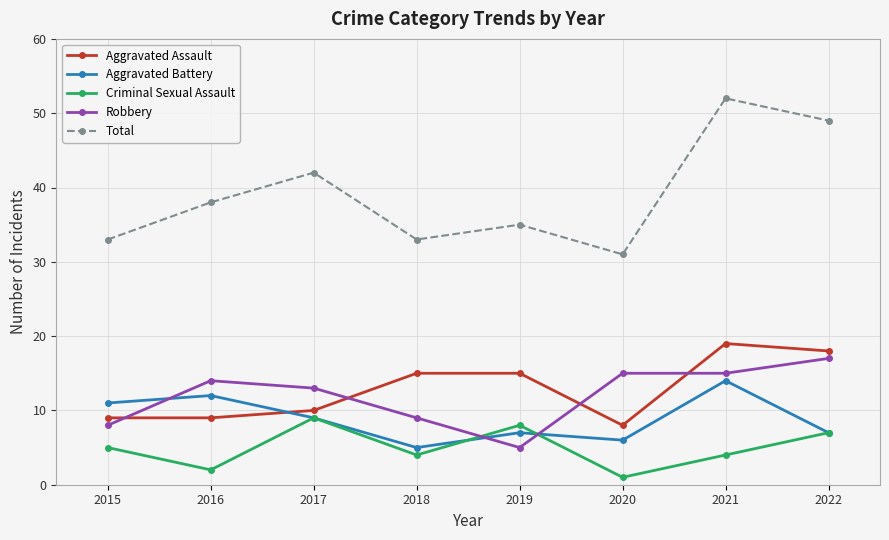

True or false: Total and Aggravated Assault cross at least once.

False